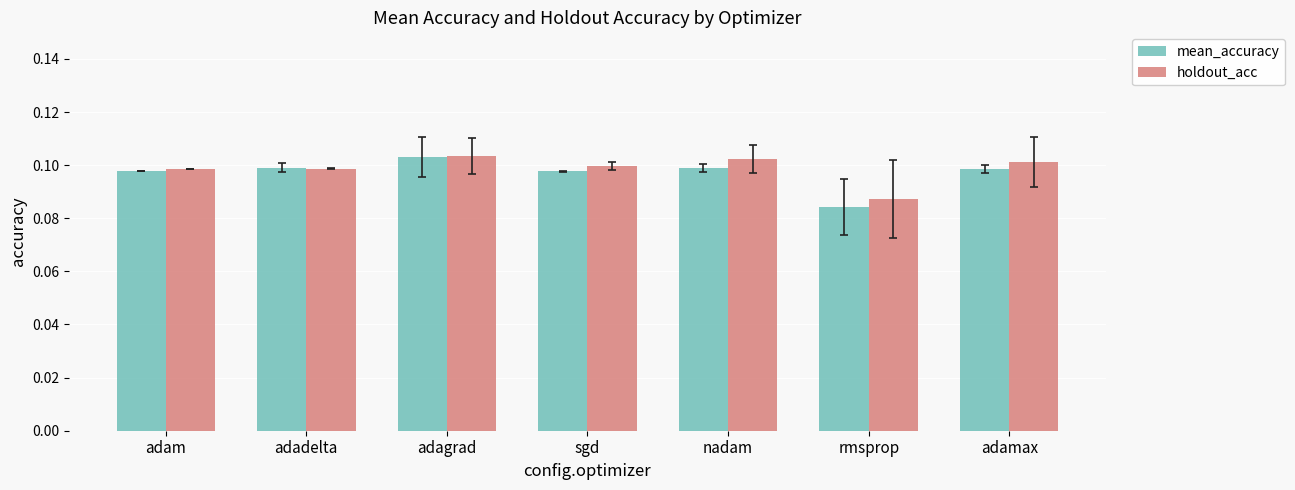

Between adadelta and rmsprop, which series saw the biggest shift?

mean_accuracy